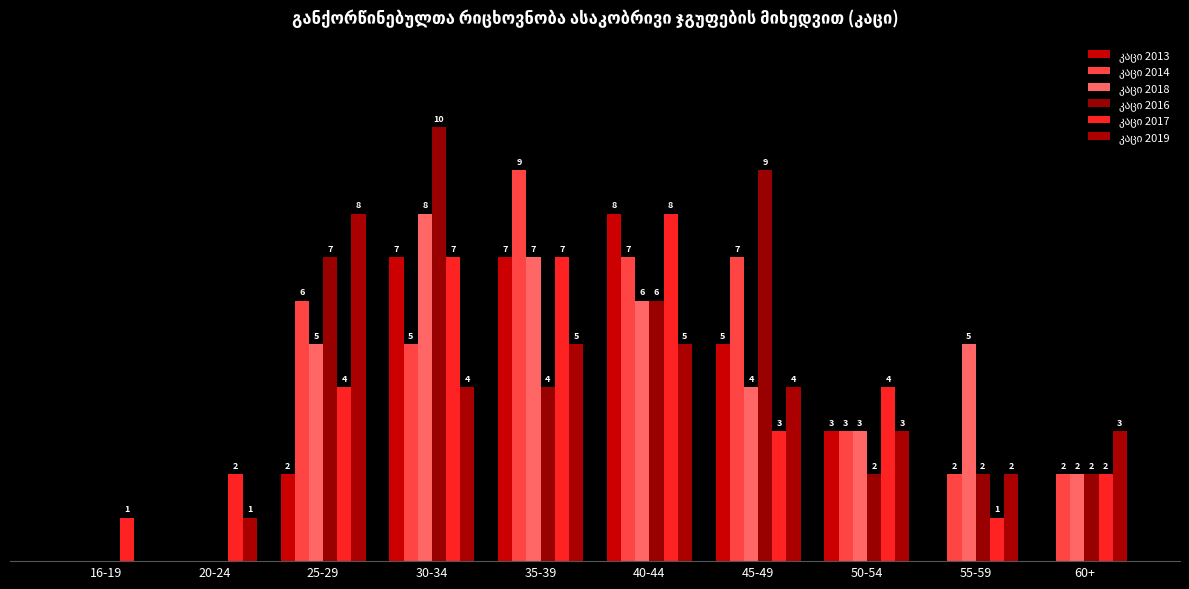

Are the bars grouped side by side (vs. stacked)?

Yes